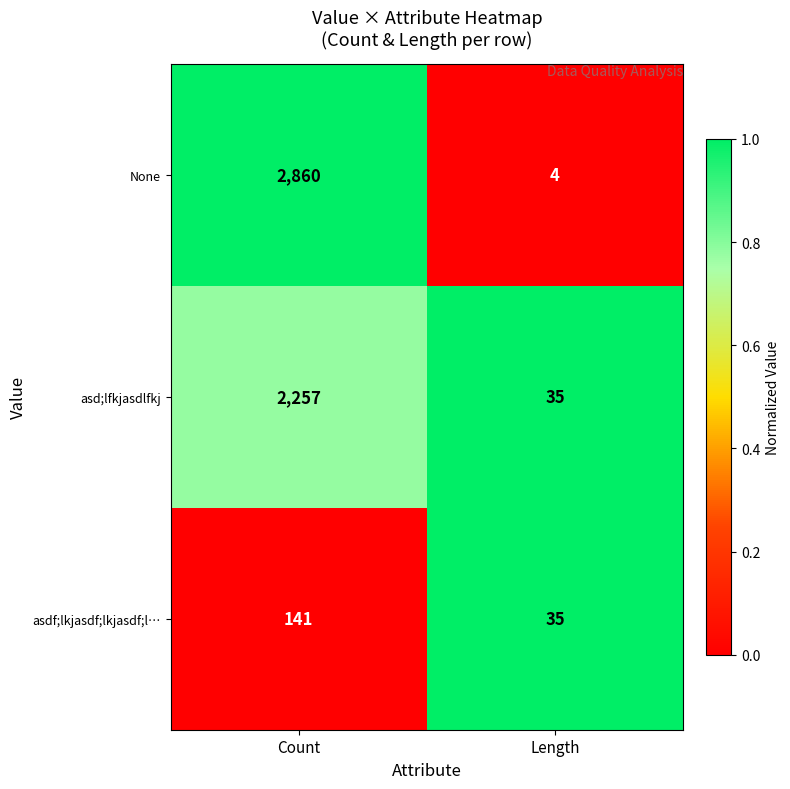

What is the approximate value of None at Count, to the nearest 50?

2850